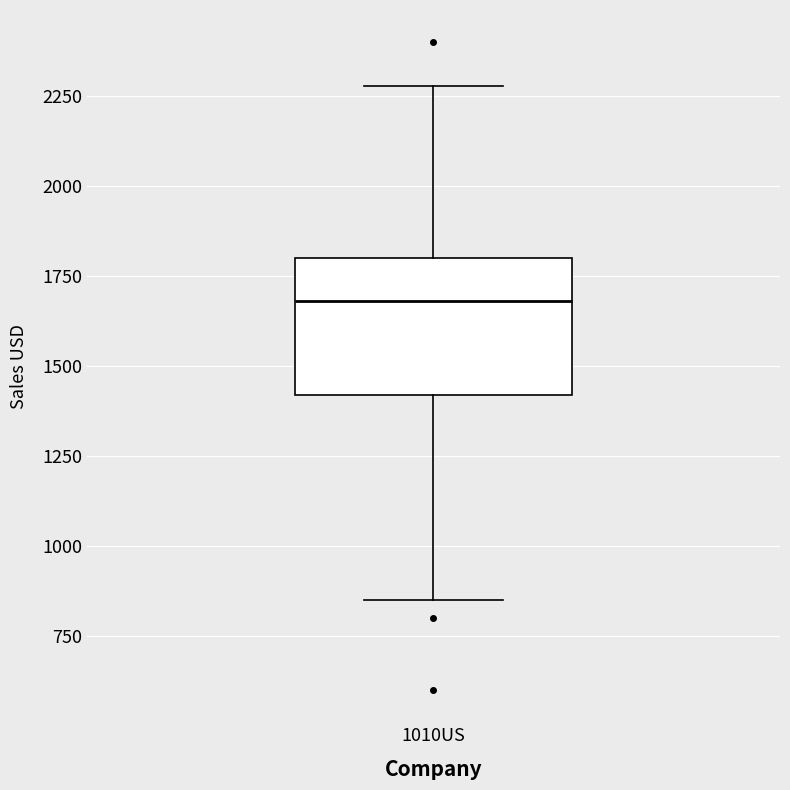

Read this box plot against the y-axis: the position of the median line, the range covered by the box, and the ends of both whiskers. The values are not printed on the chart, so give them approximately, as read against the axis.

median 1700, box 1400 to 1800, whiskers 850 to 2300